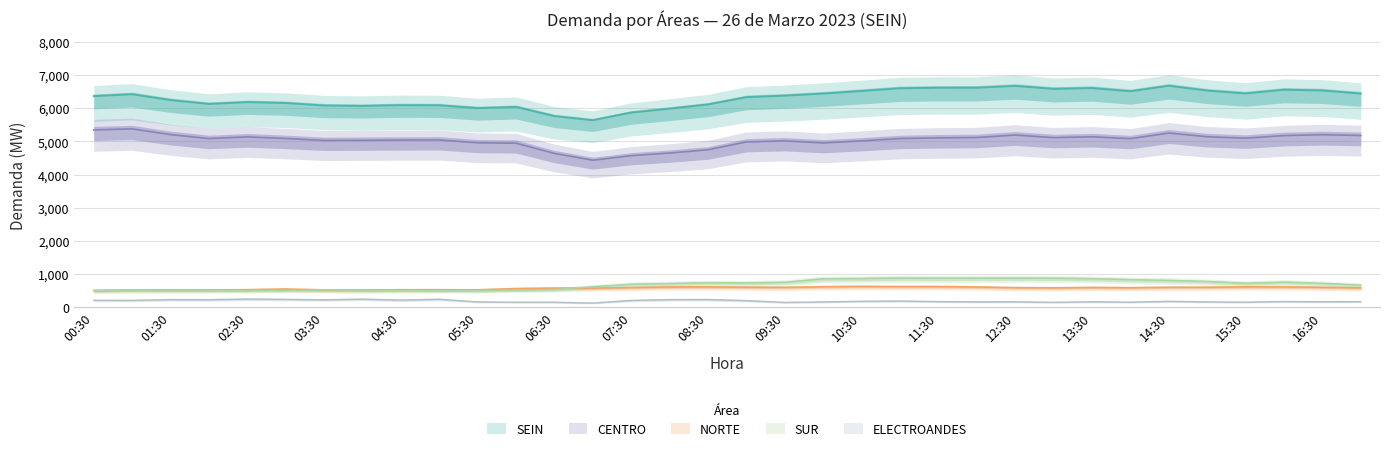

Read the SEIN value at 13.

5635.4